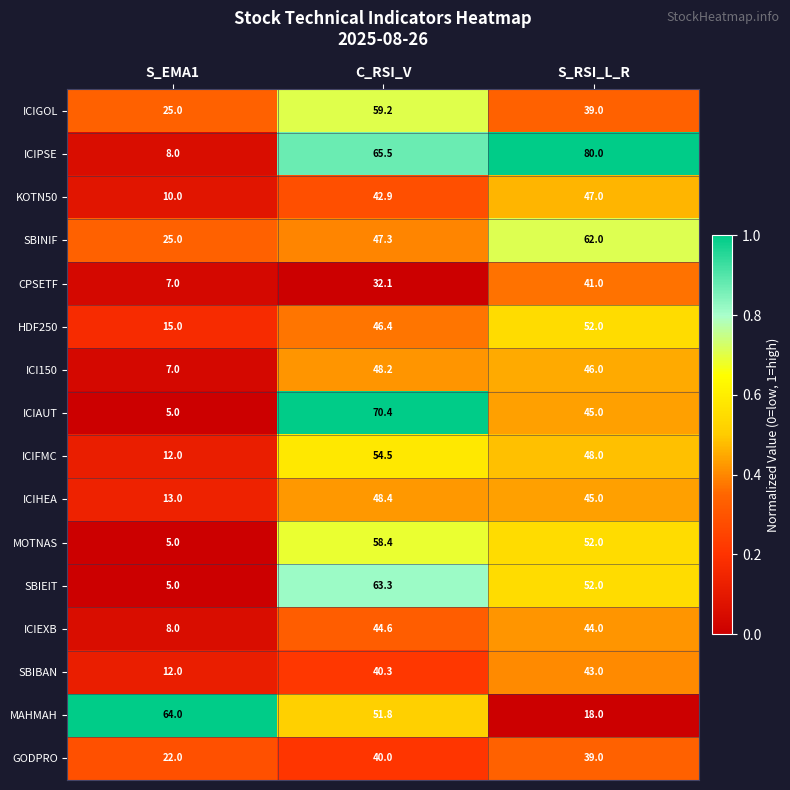

Which series has the widest spread of values?

ICIPSE